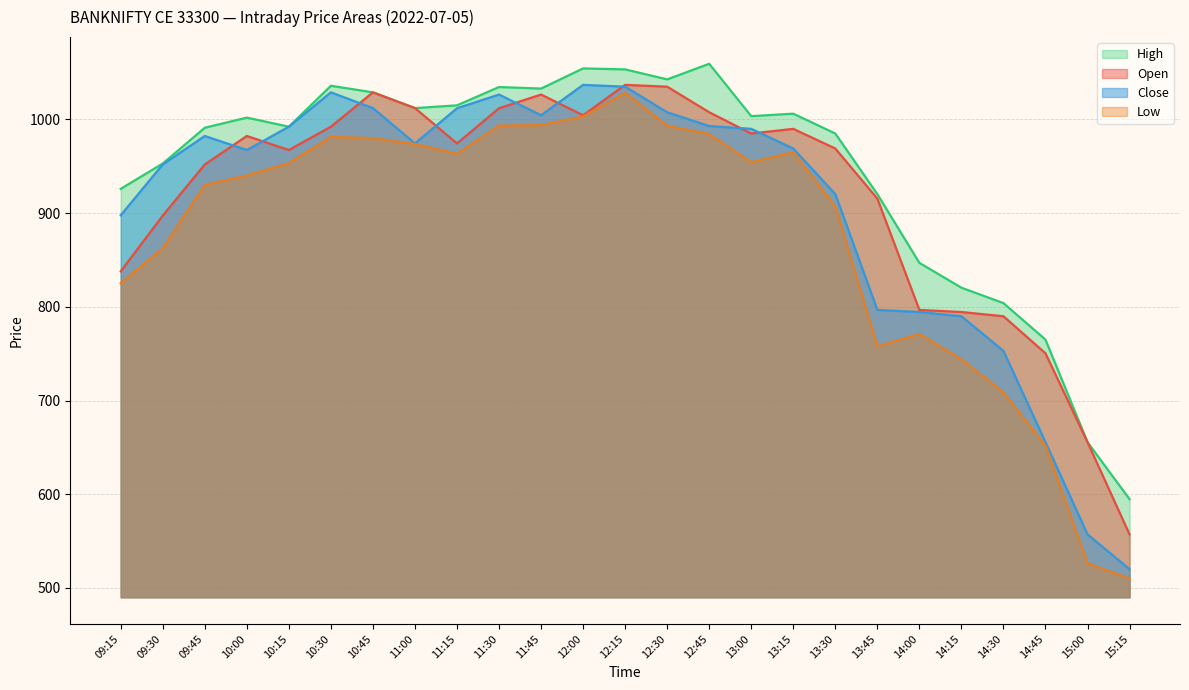

After their last crossing, which series has the higher values: open or close?

open